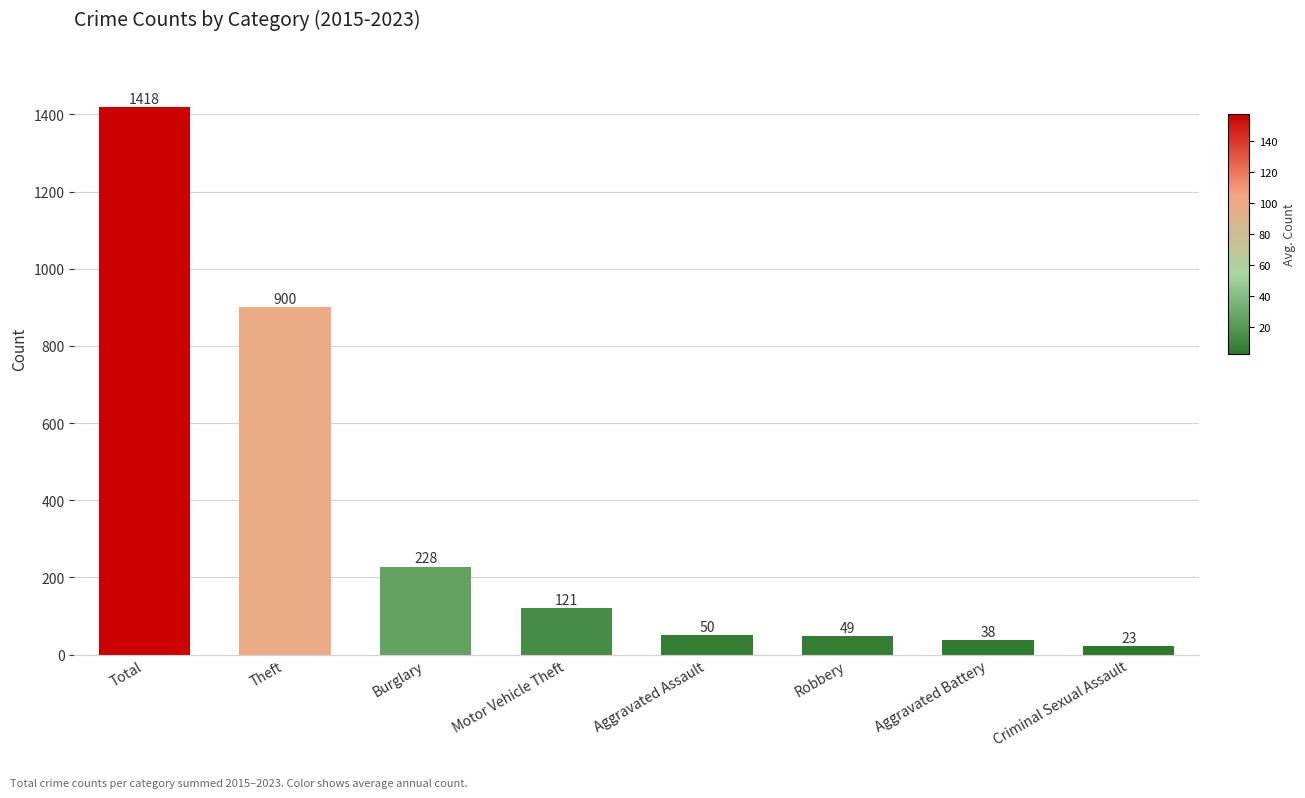

What is the difference between the values at Burglary and Theft?

672